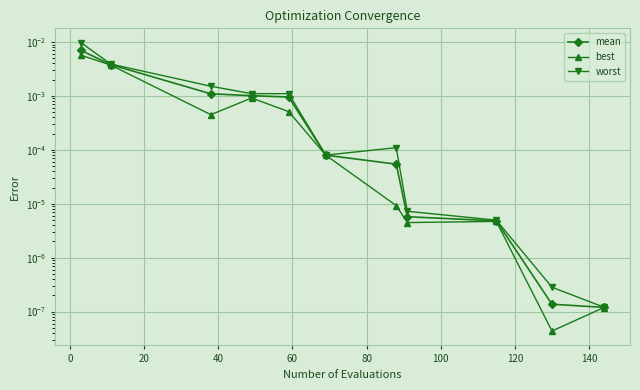

Is the value of mean at 0 greater than the value of best at 10?

Yes